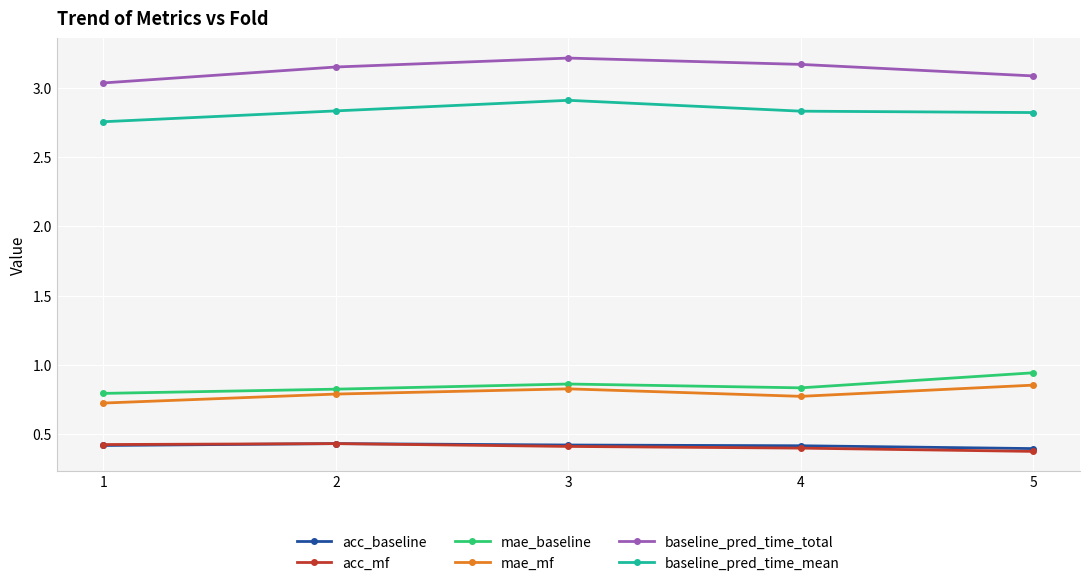

Where is the first local maximum for baseline_pred_time_mean?

3